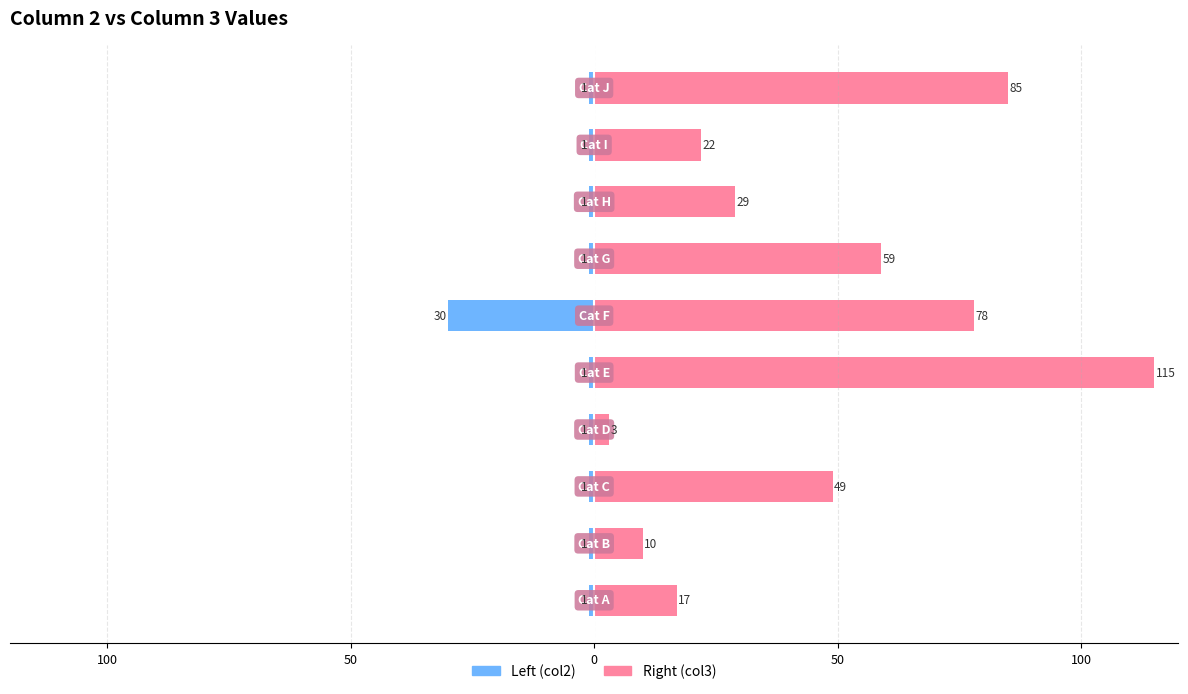

What is the value of the Left (col2) bar at the 2nd from the left?

-1